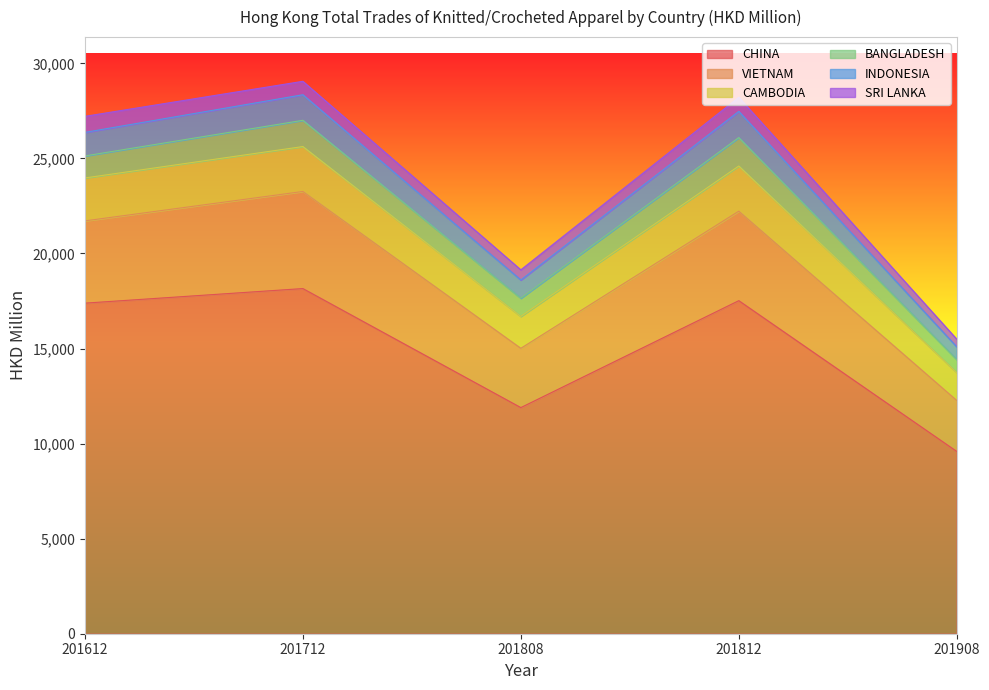

What is the highest value of the CHINA series?

18154.9